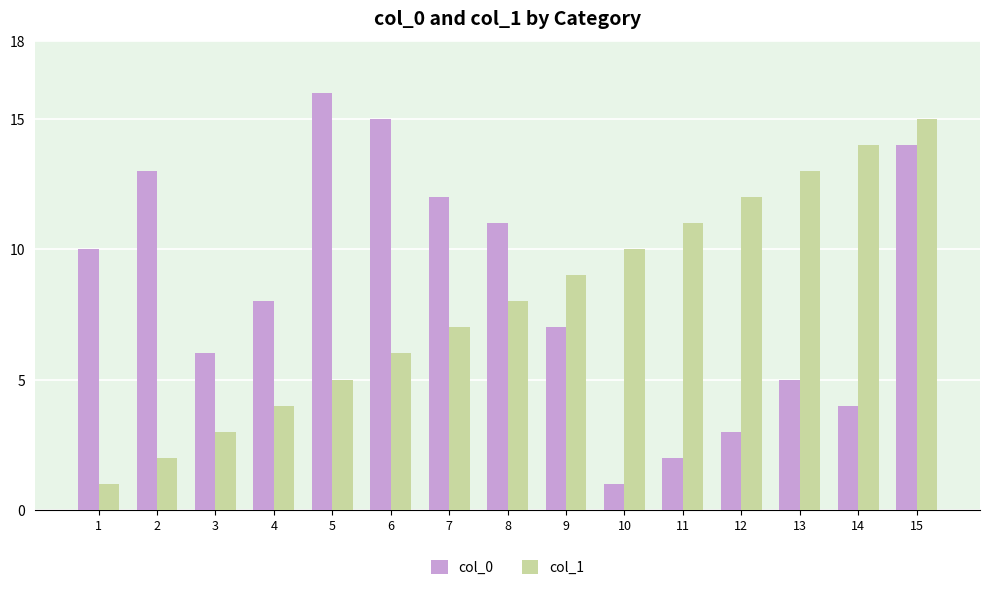

Reading right to left, transcribe all the data shown in this chart.

col_0: 15=14	14=4	13=5	12=3	11=2	10=1	9=7	8=11	7=12	6=15	5=16	4=8	3=6	2=13	1=10
col_1: 15=15	14=14	13=13	12=12	11=11	10=10	9=9	8=8	7=7	6=6	5=5	4=4	3=3	2=2	1=1